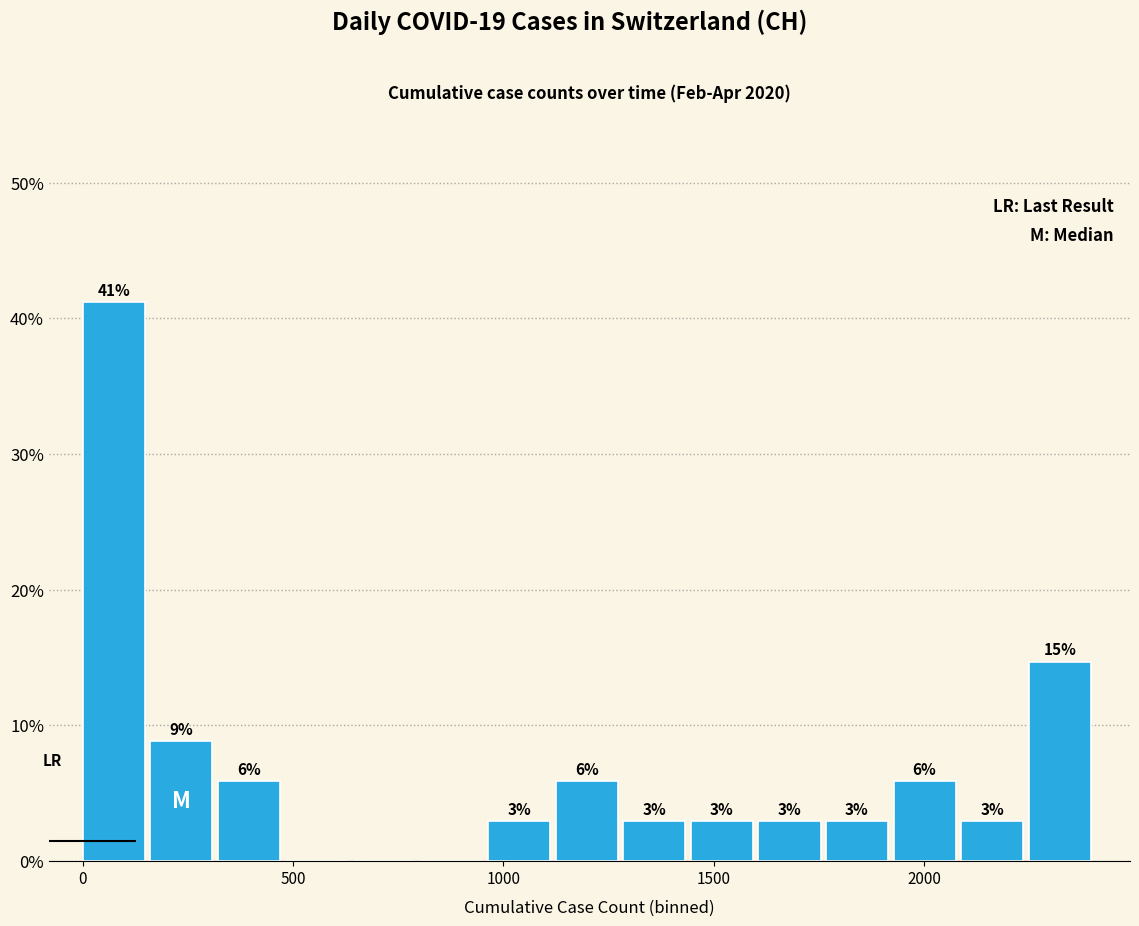

Read against the x-axis, roughly where is the centre of the tallest bar?

50